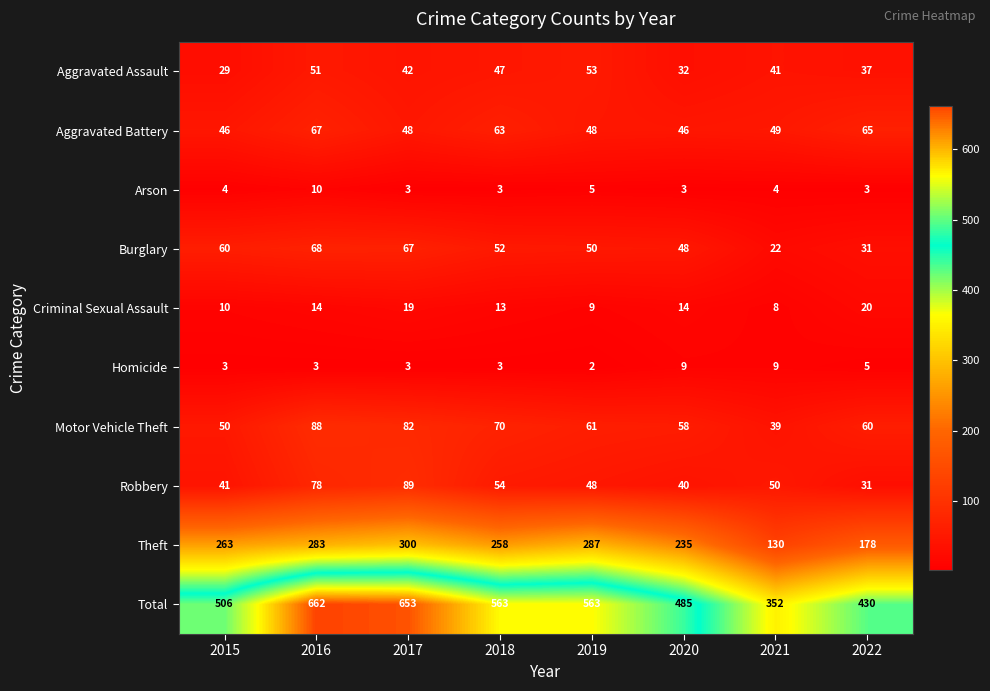

At which label does Robbery first exceed 50?

2016